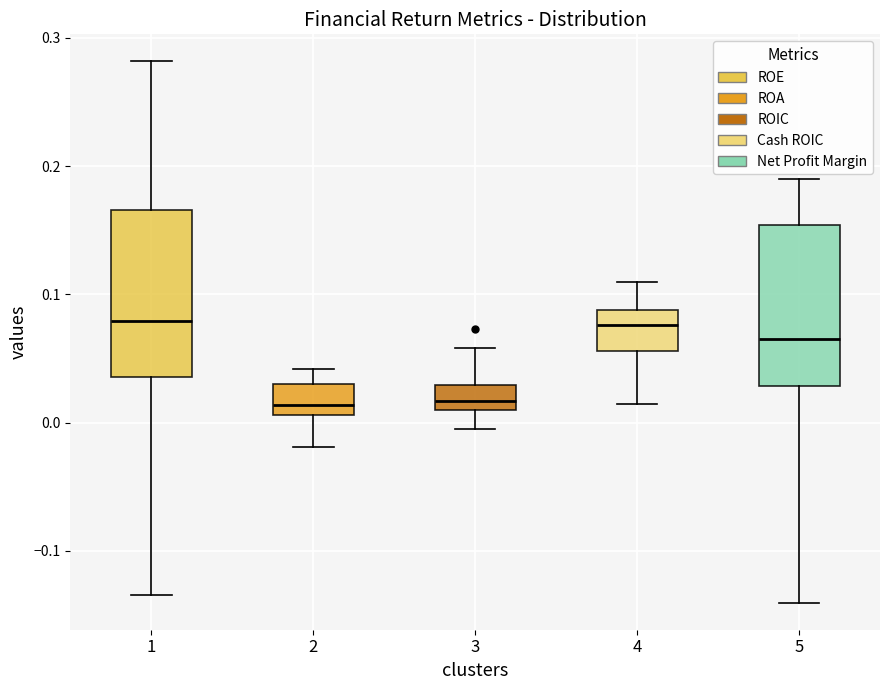

Reading left to right, read every box against the y-axis: the position of its median line, the range the box covers, and the ends of its whiskers. The values are not printed on the chart, so give them approximately, as read against the axis.

1: median 0.08, box 0.04 to 0.17, whiskers -0.13 to 0.28
2: median 0.01 (just above the box's lower edge), box 0.01 to 0.03, whiskers -0.02 to 0.04
3: median 0.02, box 0.01 to 0.03, whiskers -0.01 to 0.06
4: median 0.08, box 0.06 to 0.09, whiskers 0.01 to 0.11
5: median 0.07, box 0.03 to 0.15, whiskers -0.14 to 0.19